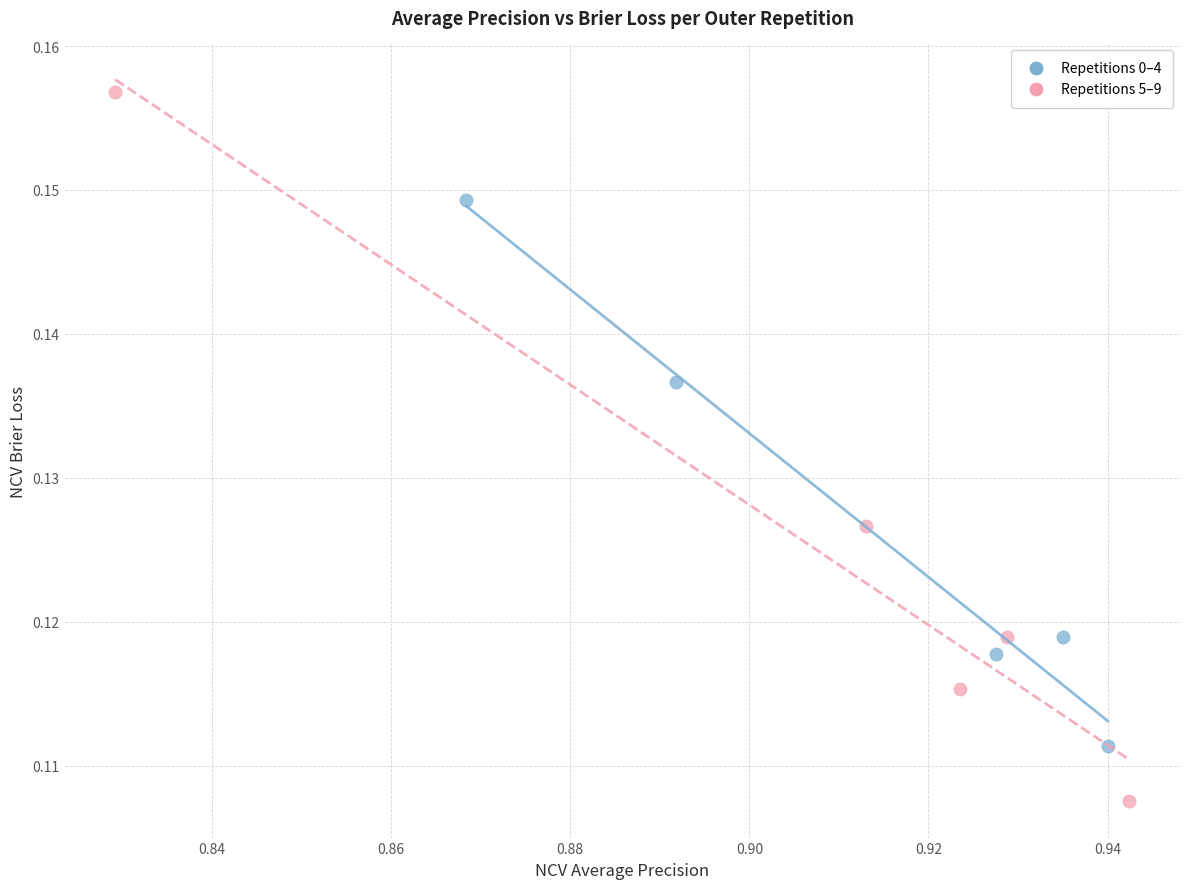

Which series has the widest spread of Y values?

Repetitions 5–9